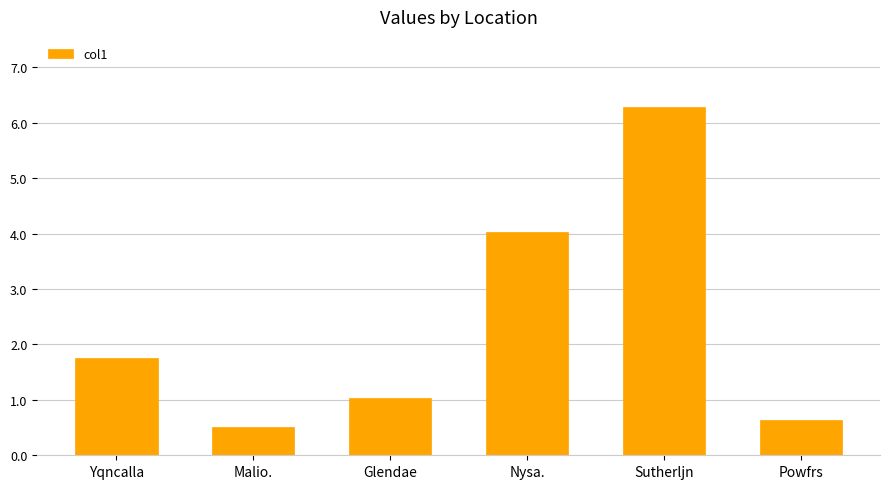

List the labels in order of value, largest first.

Sutherljn, Nysa., Yqncalla, Glendae, Powfrs, Malio.